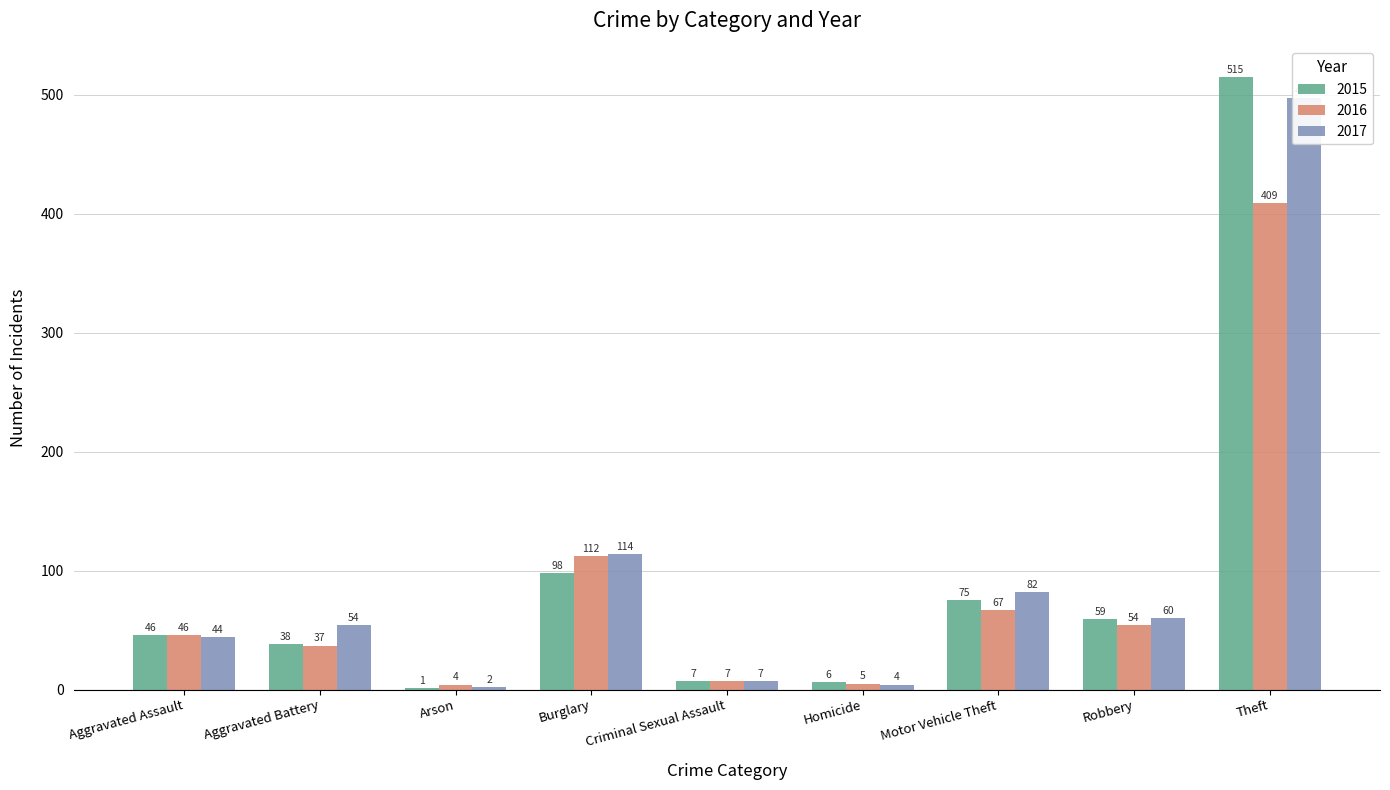

What is the spread (max minus min) of values at Motor Vehicle Theft?

15